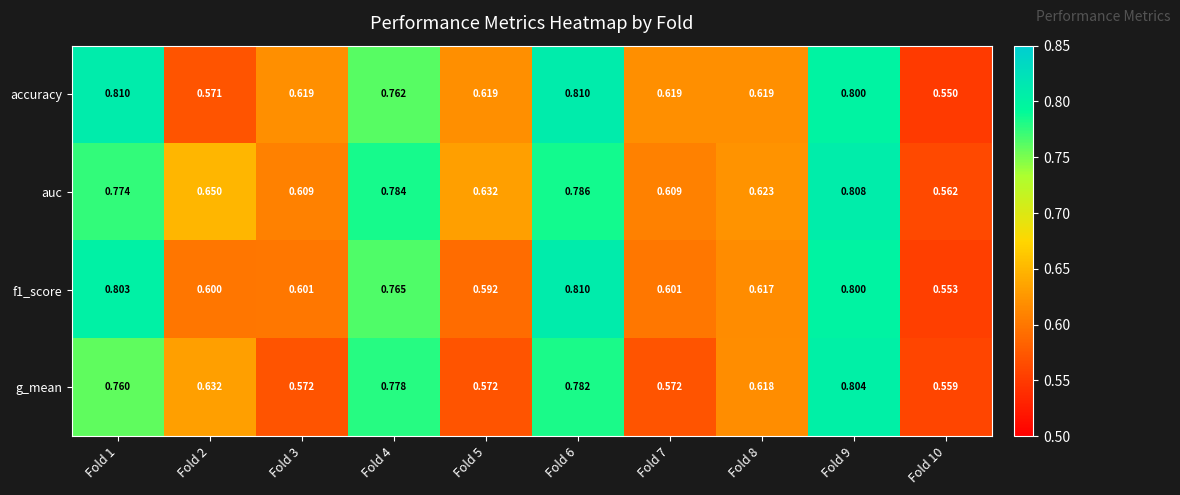

Between Fold 4 and Fold 5, which series saw the biggest shift?

g_mean